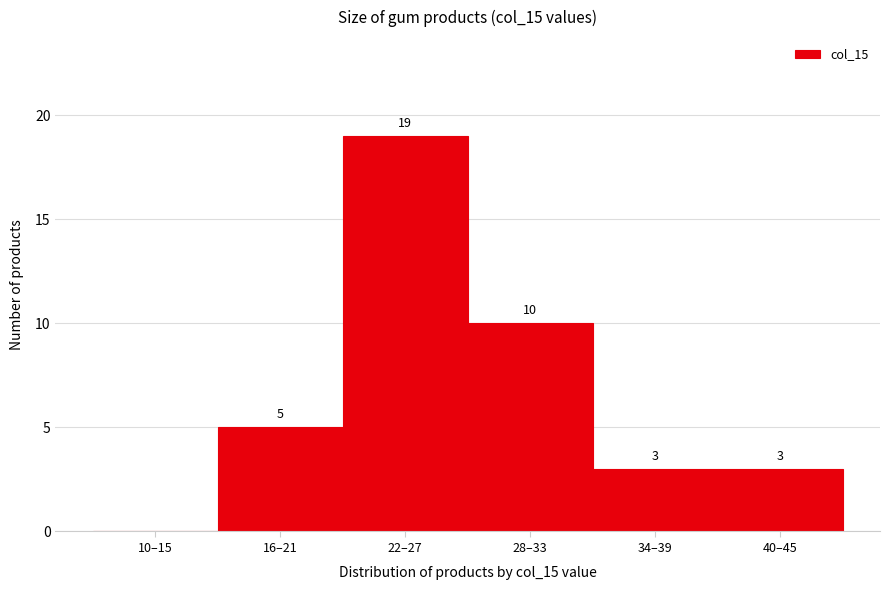

Reading left to right, list all the values displayed in this chart.

10–15=0	16–21=5	22–27=19	28–33=10	34–39=3	40–45=3